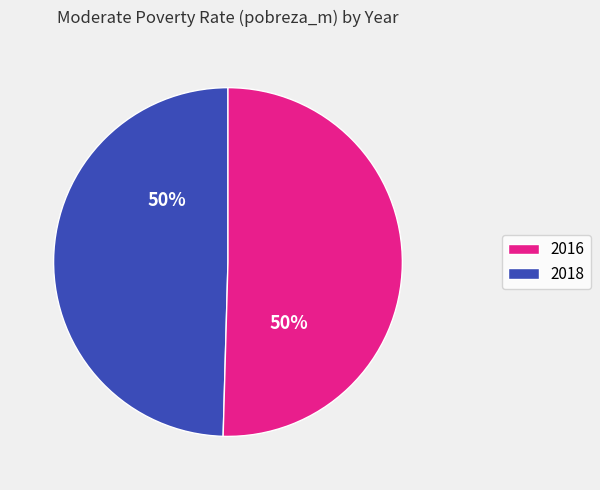

Count the number of slices in the pie.

2